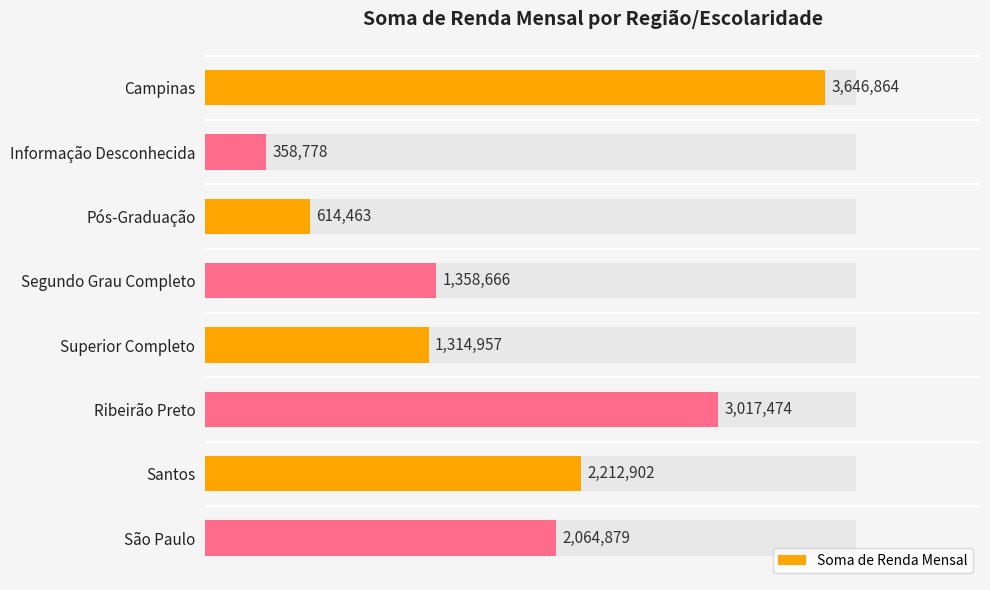

True or false: the data shows 1314957 at Superior Completo.

True